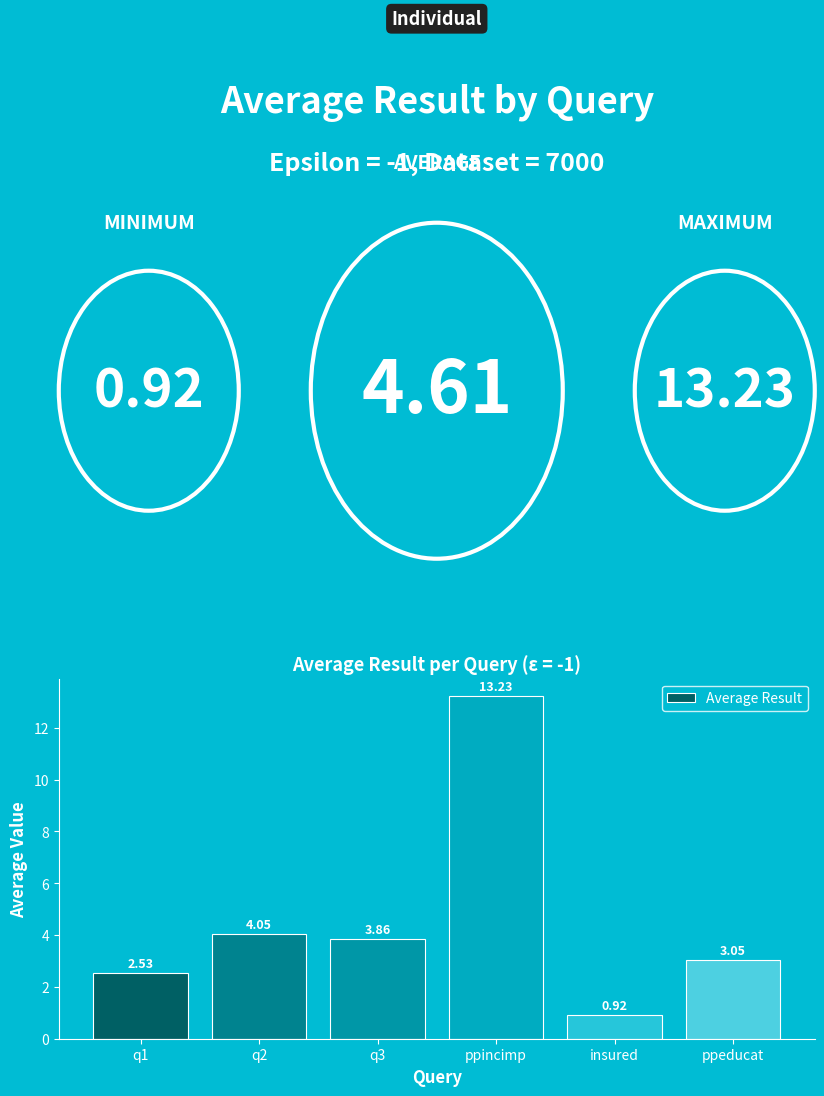

What is the average value?

4.6